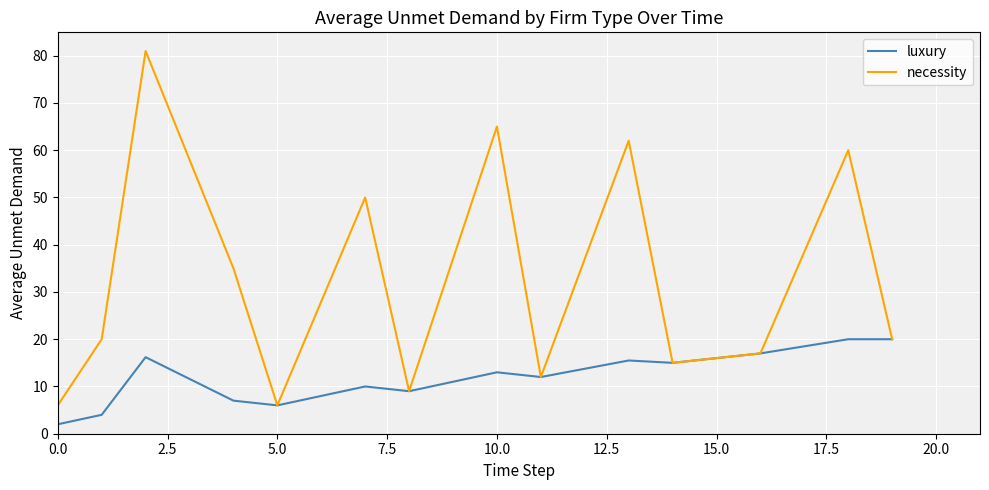

Which series has the largest range (max minus min)?

necessity